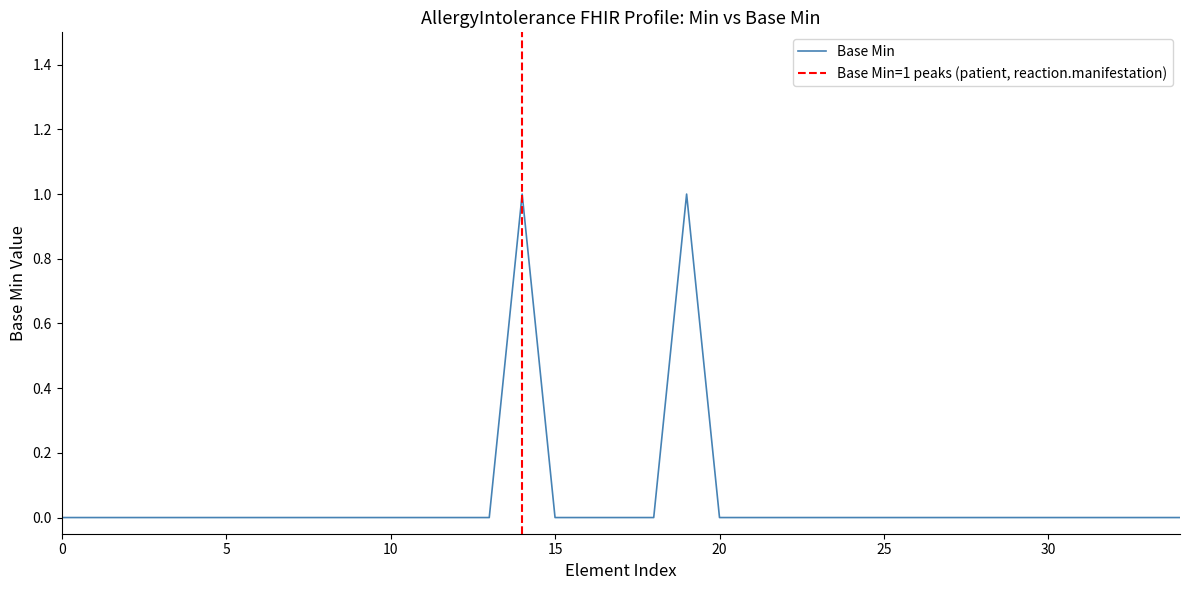

The value of Base Min at 25 is 0. True or false?

True